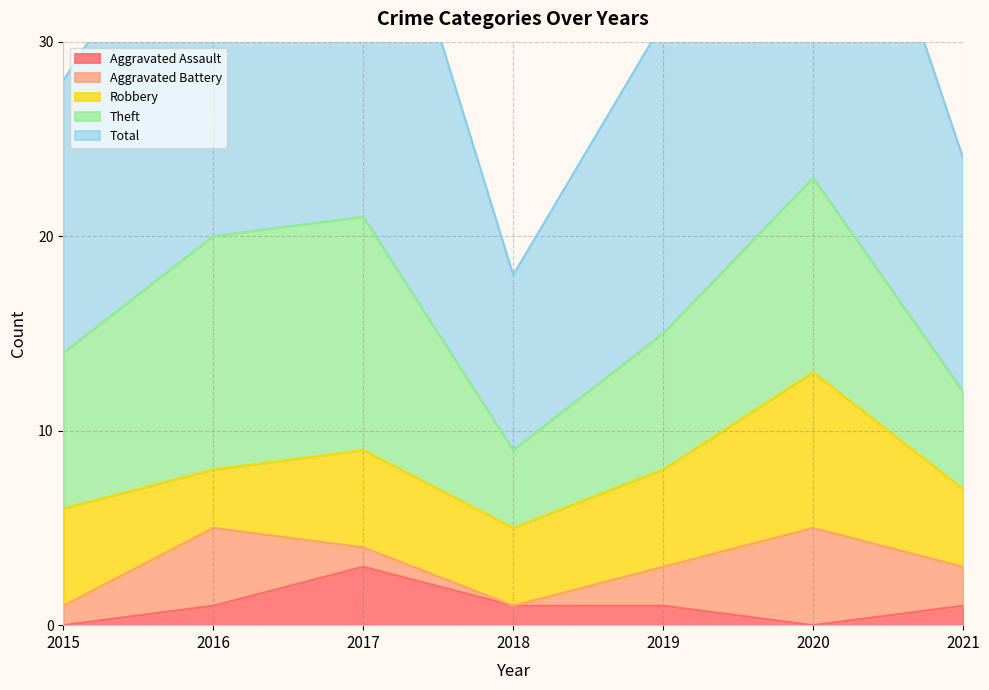

At which category does the chart reach its minimum across all series?

2015